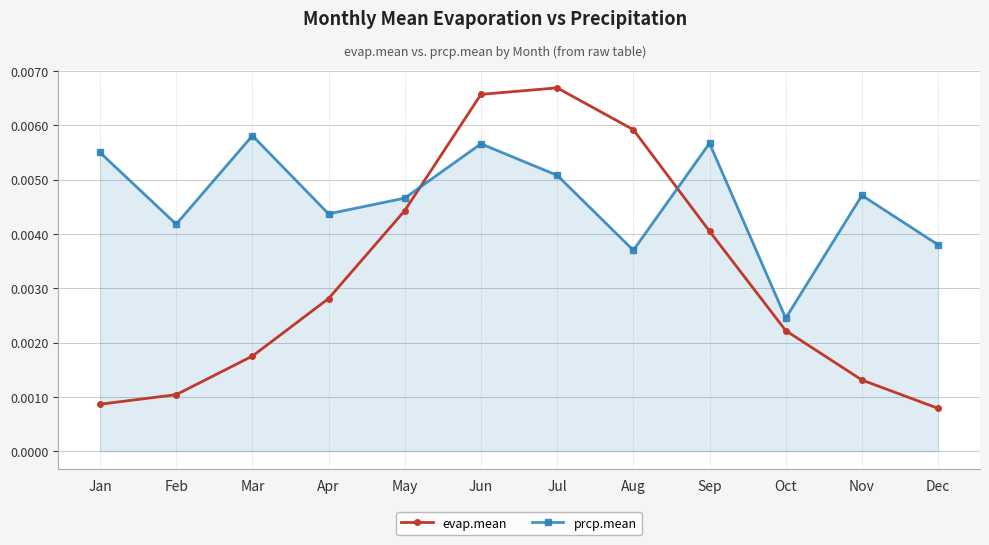

How many lines are shown in the chart?

2